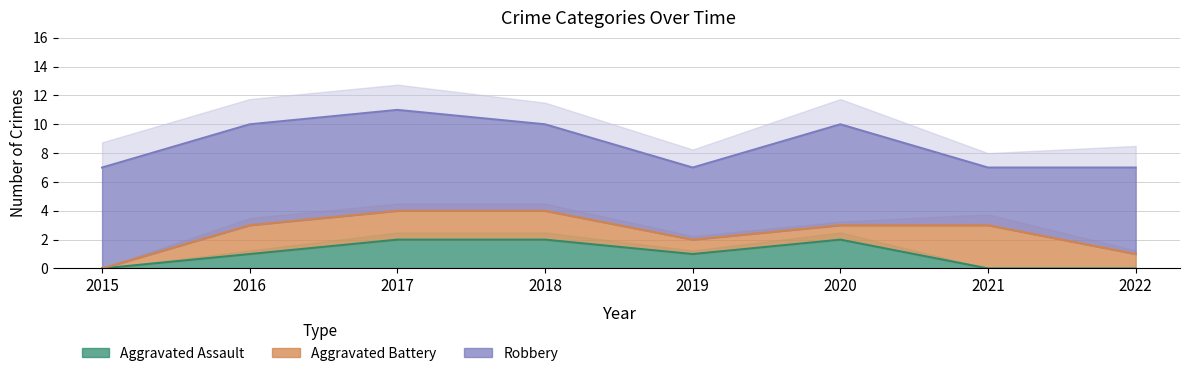

Which series changed the most between 2015 and 2017?

Aggravated Assault